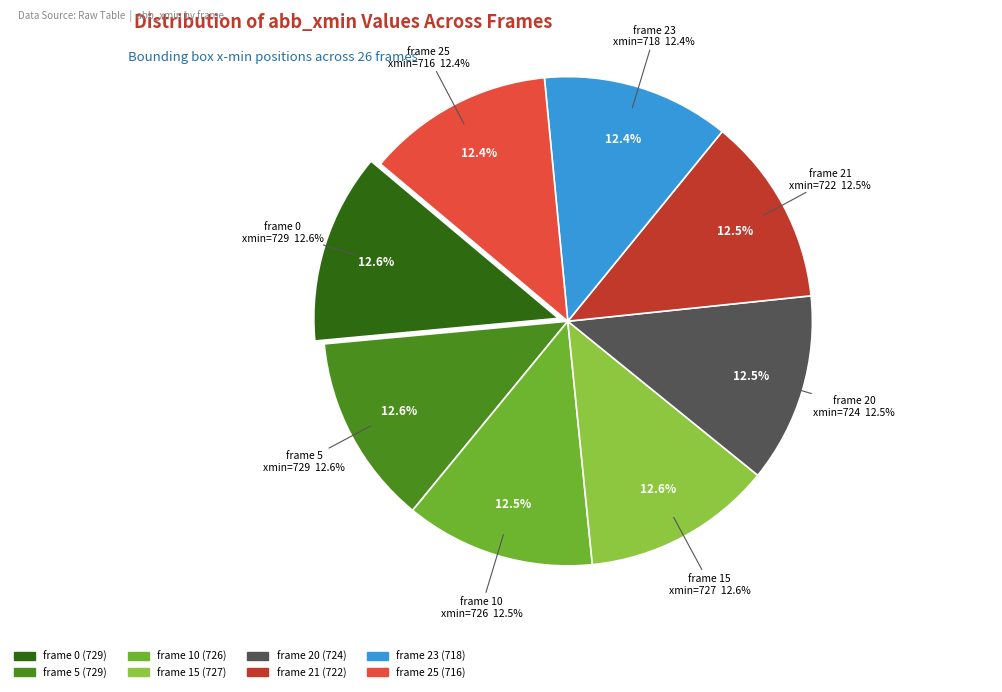

To the nearest percent, what is the combined percentage of frame 10 (abb_xmin=726) and frame 0 (abb_xmin=729)?

25%